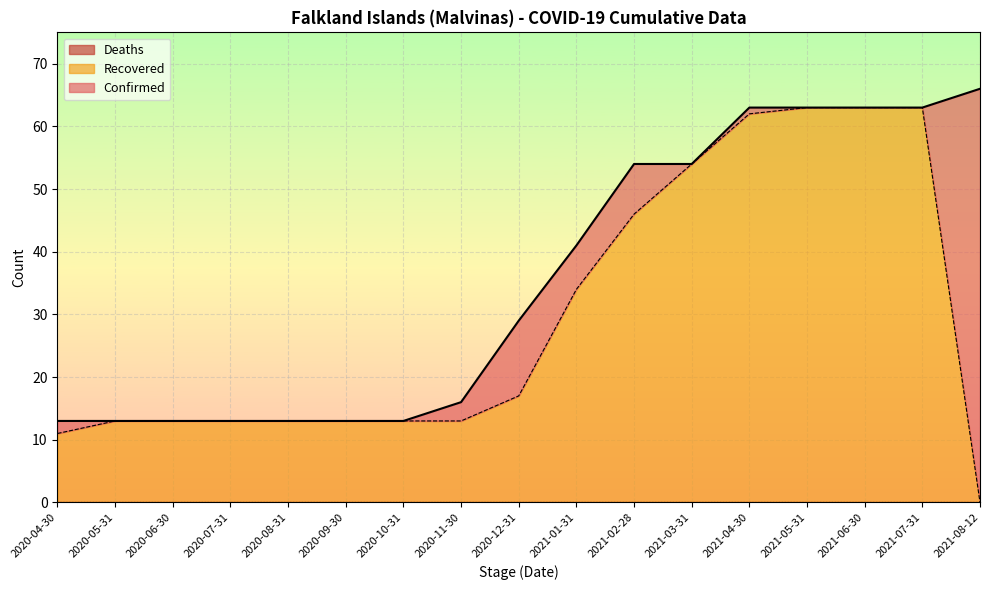

Reading right to left, transcribe all the data shown in this chart.

Confirmed: 2021-08-12=66	2021-07-31=63	2021-06-30=63	2021-05-31=63	2021-04-30=63	2021-03-31=54	2021-02-28=54	2021-01-31=41	2020-12-31=29	2020-11-30=16	2020-10-31=13	2020-09-30=13	2020-08-31=13	2020-07-31=13	2020-06-30=13	2020-05-31=13	2020-04-30=13
Recovered: 2021-08-12=0	2021-07-31=63	2021-06-30=63	2021-05-31=63	2021-04-30=62	2021-03-31=54	2021-02-28=46	2021-01-31=34	2020-12-31=17	2020-11-30=13	2020-10-31=13	2020-09-30=13	2020-08-31=13	2020-07-31=13	2020-06-30=13	2020-05-31=13	2020-04-30=11